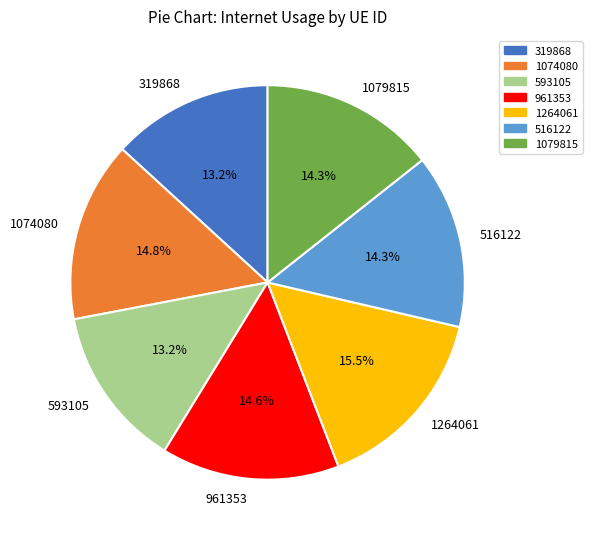

Combined, what portion of the pie is 319868 and 516122?

27.5%